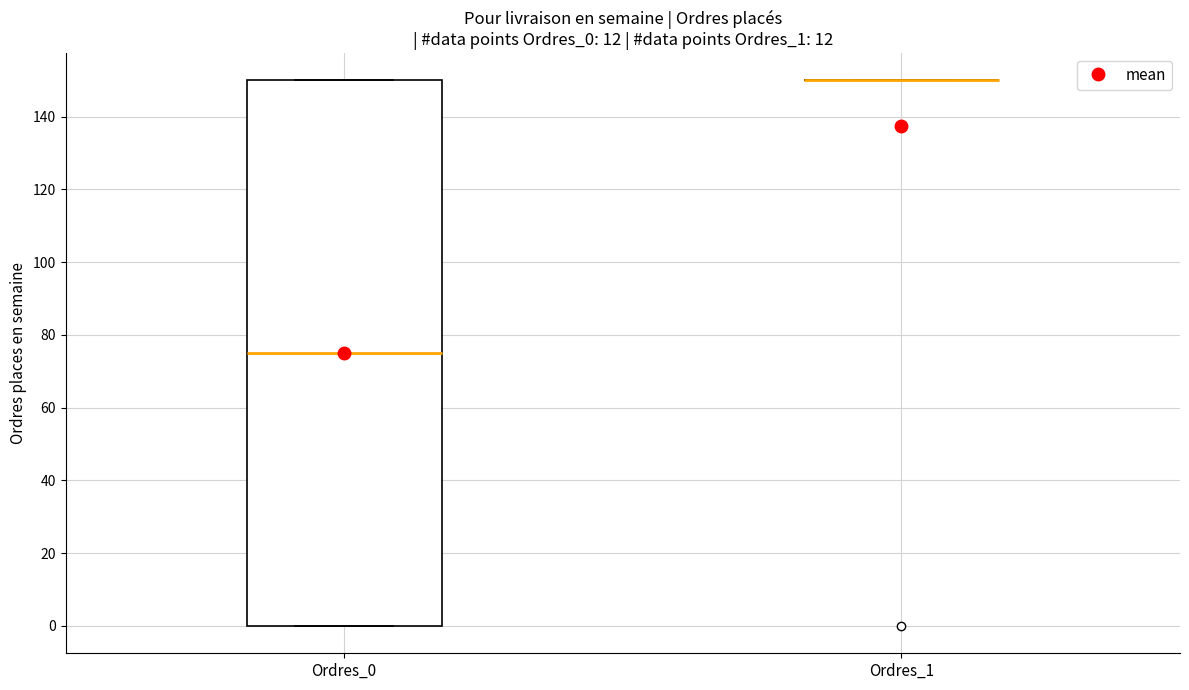

Reading left to right, transcribe this box plot: for each box, give where its median line is, the range the box spans, and where its two whiskers end, as read against the y-axis. The values are not printed on the chart, so give them approximately, as read against the axis.

Ordres_0: median 76, box 0 to 150, whiskers 0 to 150
Ordres_1: box collapsed to a line at 150, whiskers 150 to 150